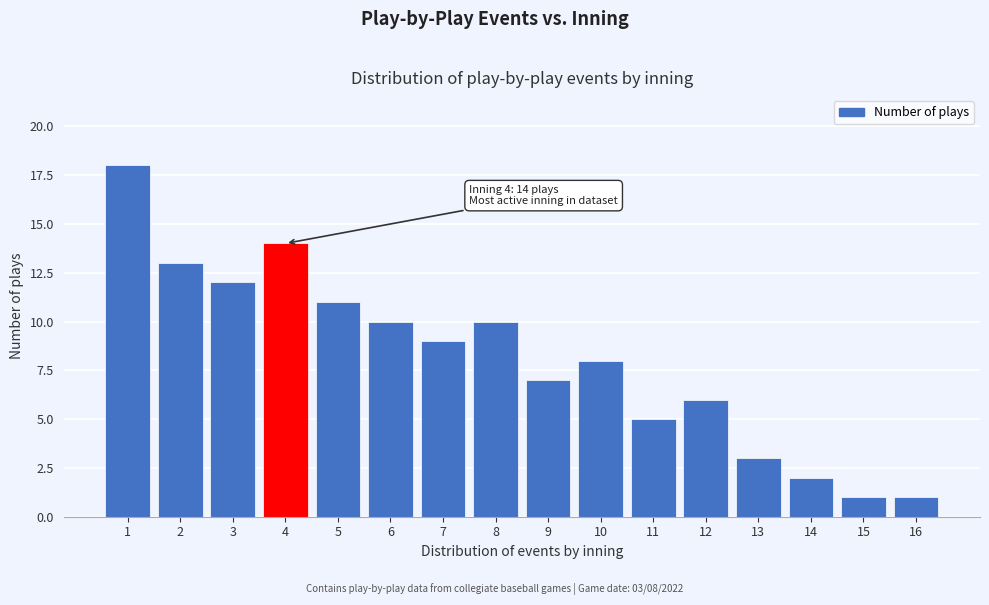

Reading left to right, list all the values displayed in this chart.

1=18	2=13	3=12	4=14	5=11	6=10	7=9	8=10	9=7	10=8	11=5	12=6	13=3	14=2	15=1	16=1